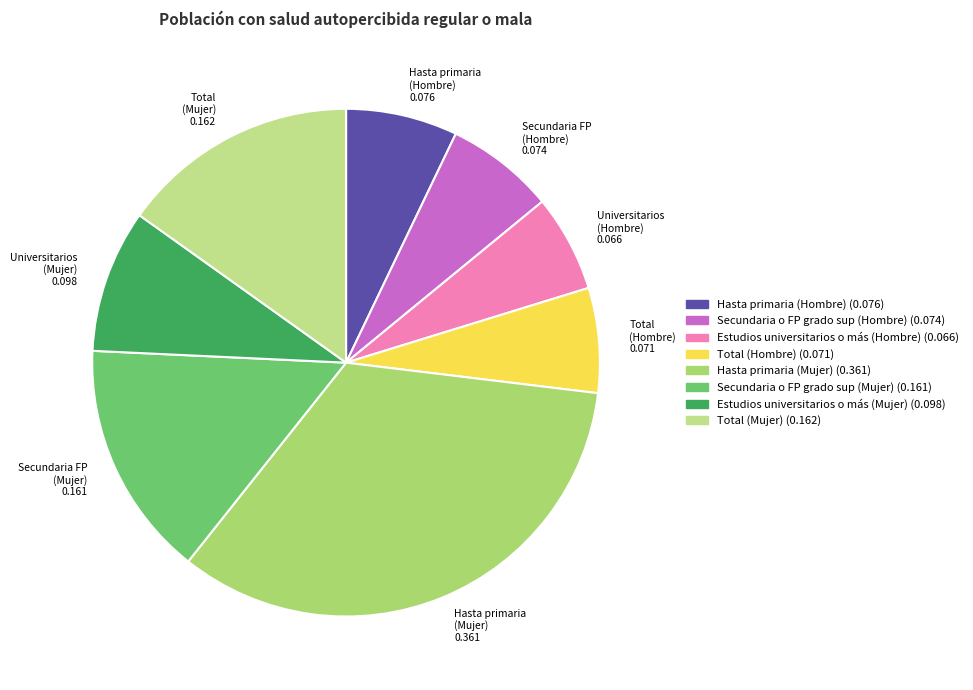

To the nearest percent, what is the average slice percentage?

12%